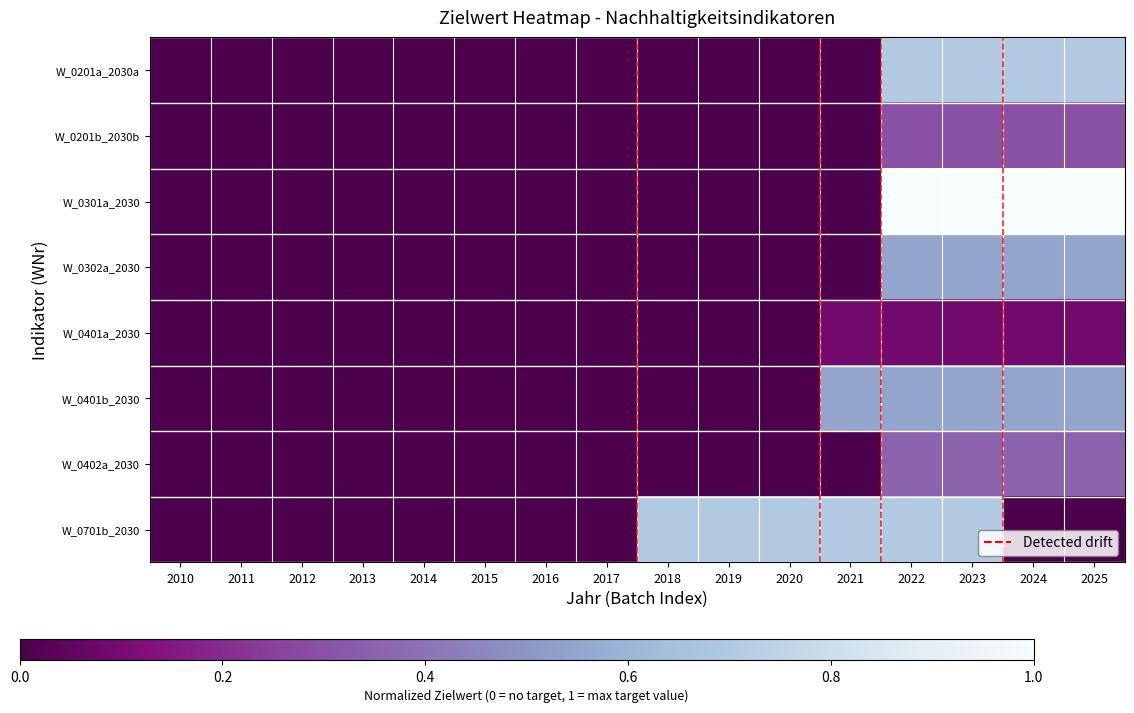

Which series changed the most between 2010 and 2021?

W_0701b_2030